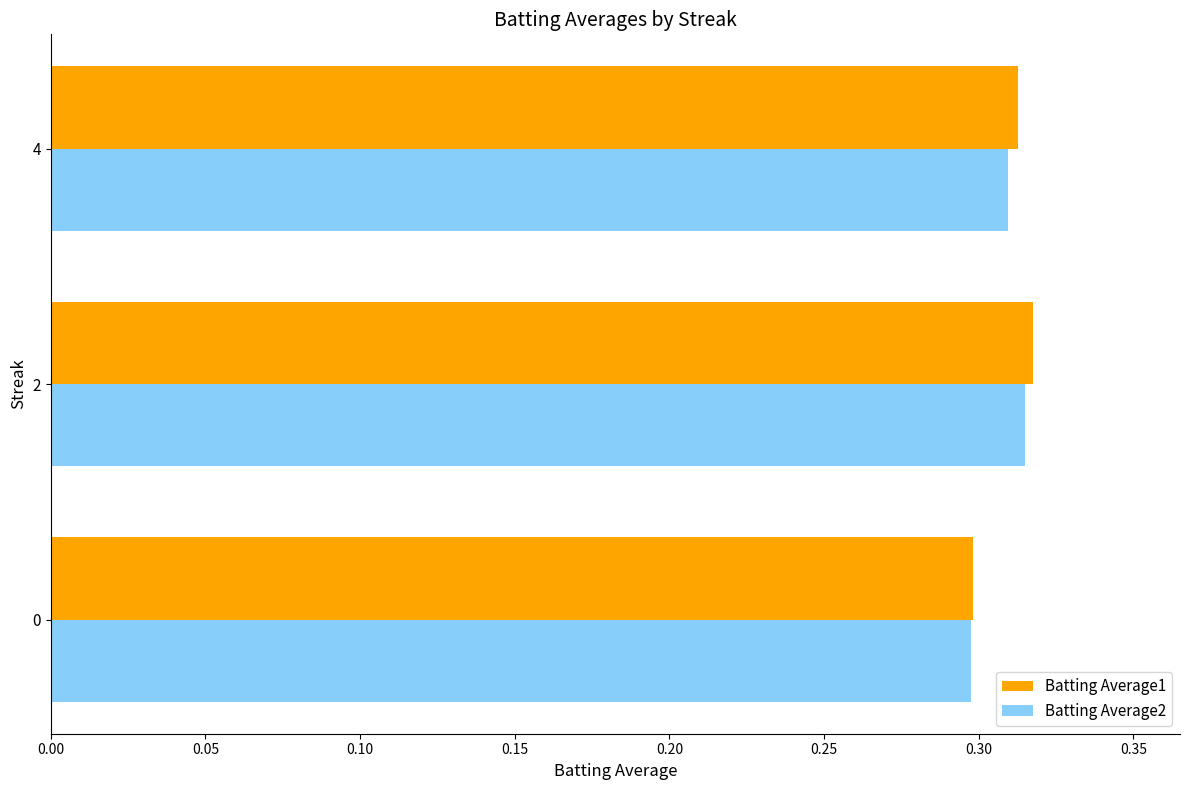

Is it true that Batting Average1 equals 0.5 at 4?

False